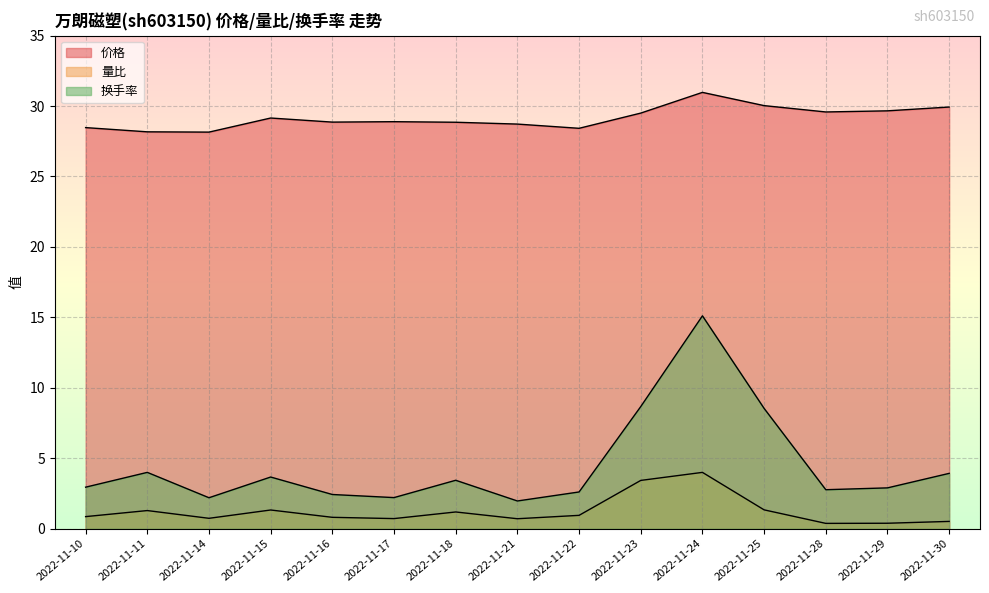

What is the maximum value for 换手率?

15.1